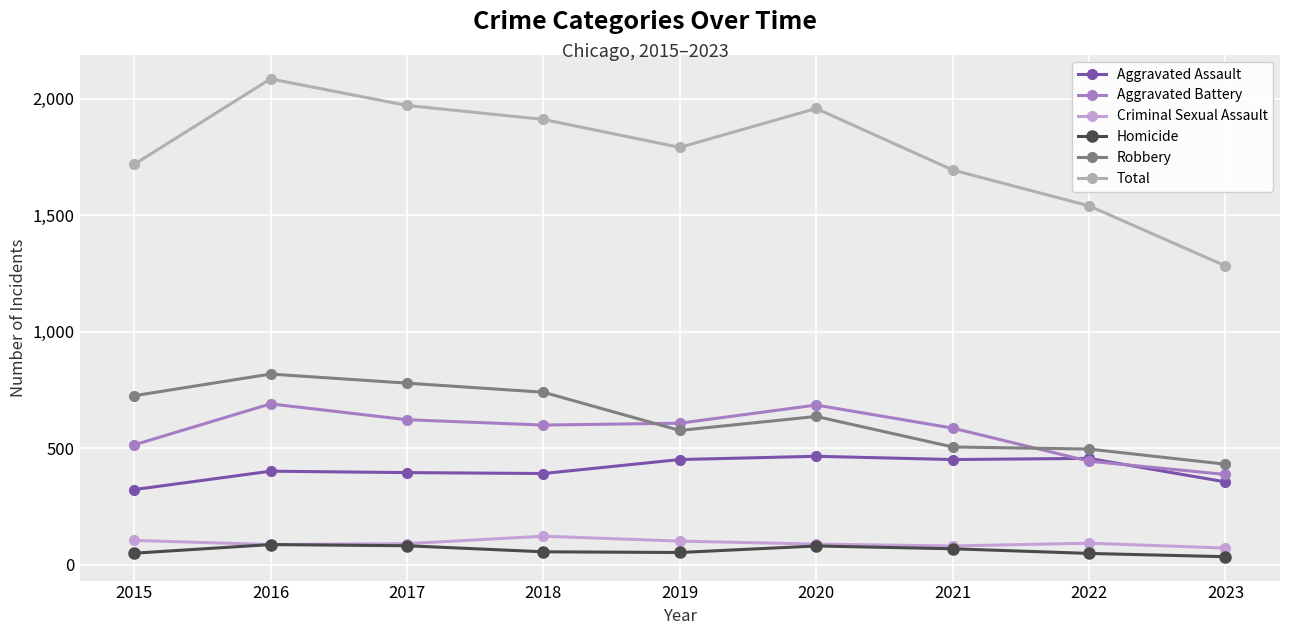

True or false: Aggravated Battery and Criminal Sexual Assault cross at least once.

False